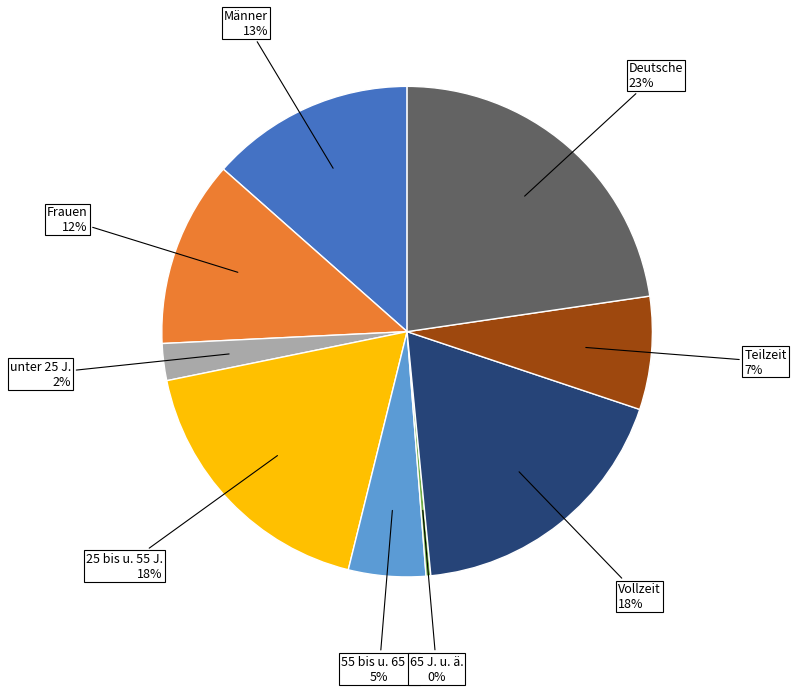

To the nearest percent, what is the average slice percentage?

11%